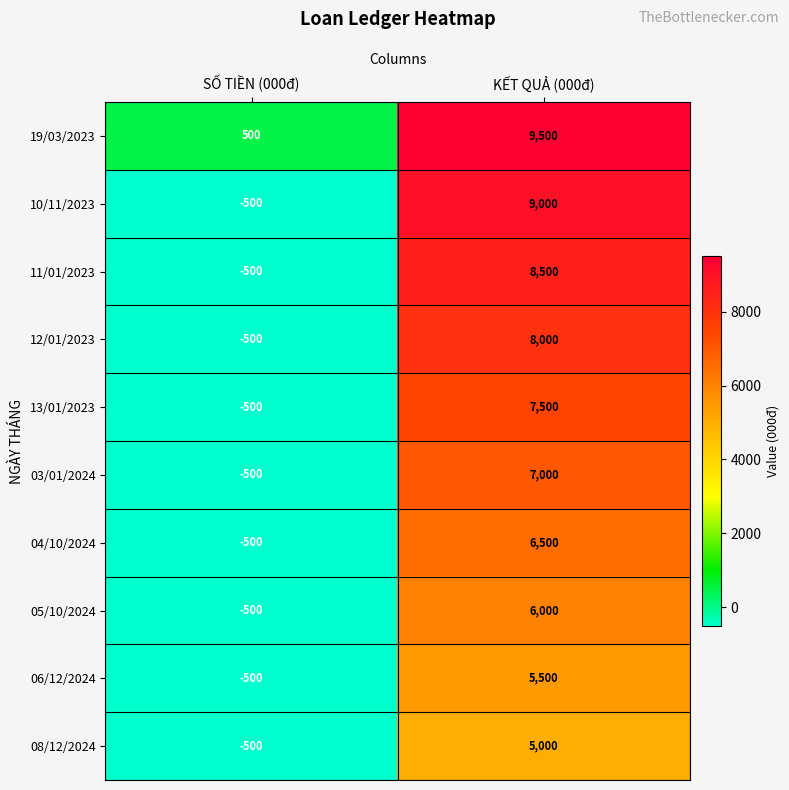

The 03/01/2024 series shows 4597 at KẾT QUẢ (000đ). True or false?

False